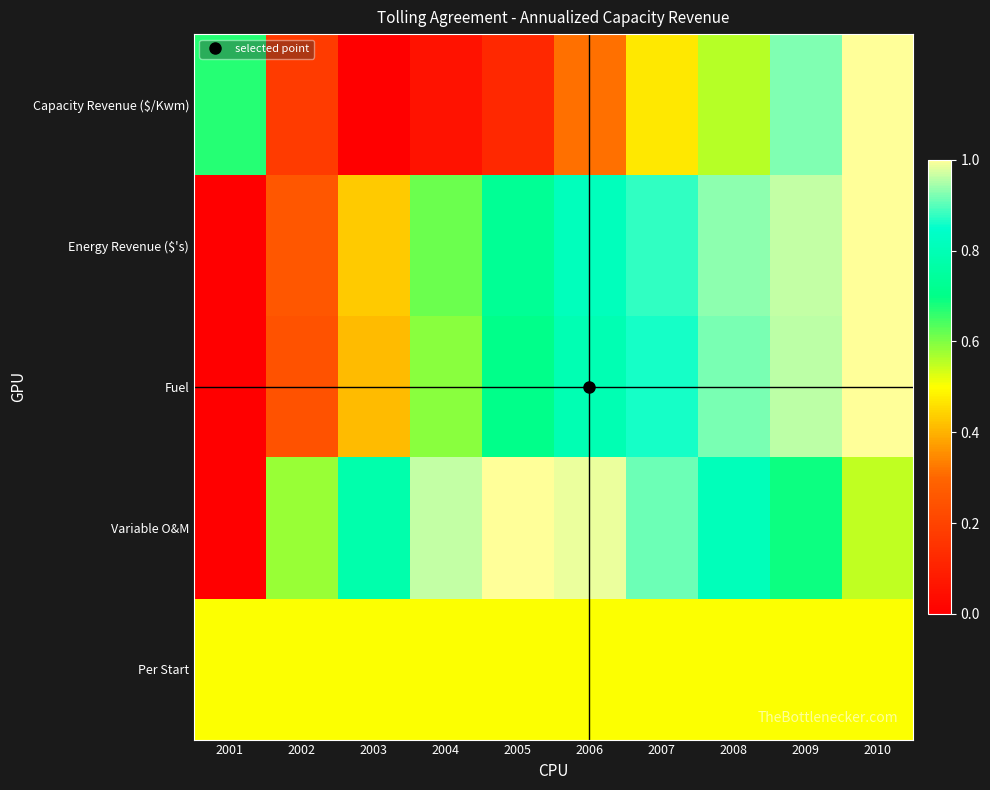

What is the maximum value shown in the chart?

1.0